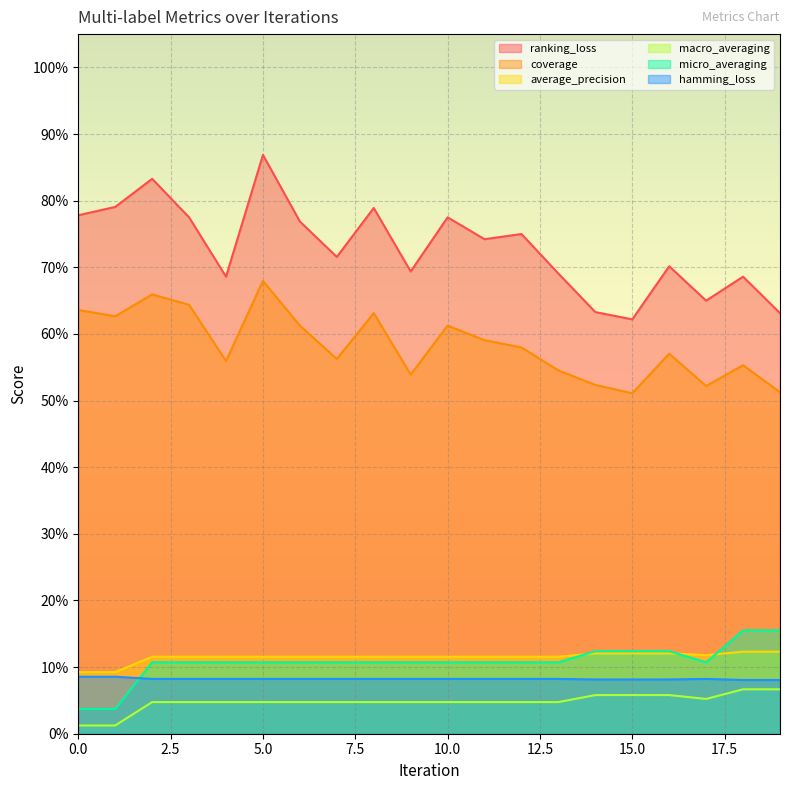

What is the sum of all ranking_loss values?

14.6